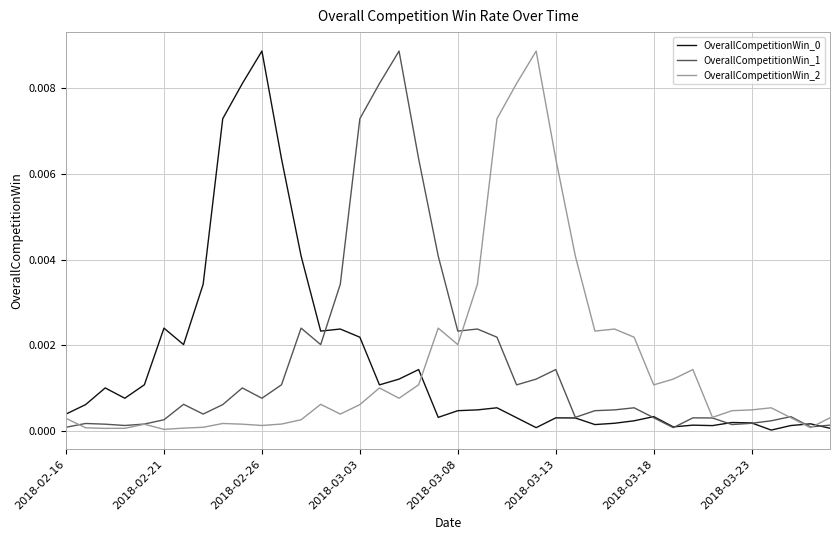

At which category does the chart reach its peak across all series?

2018-02-26